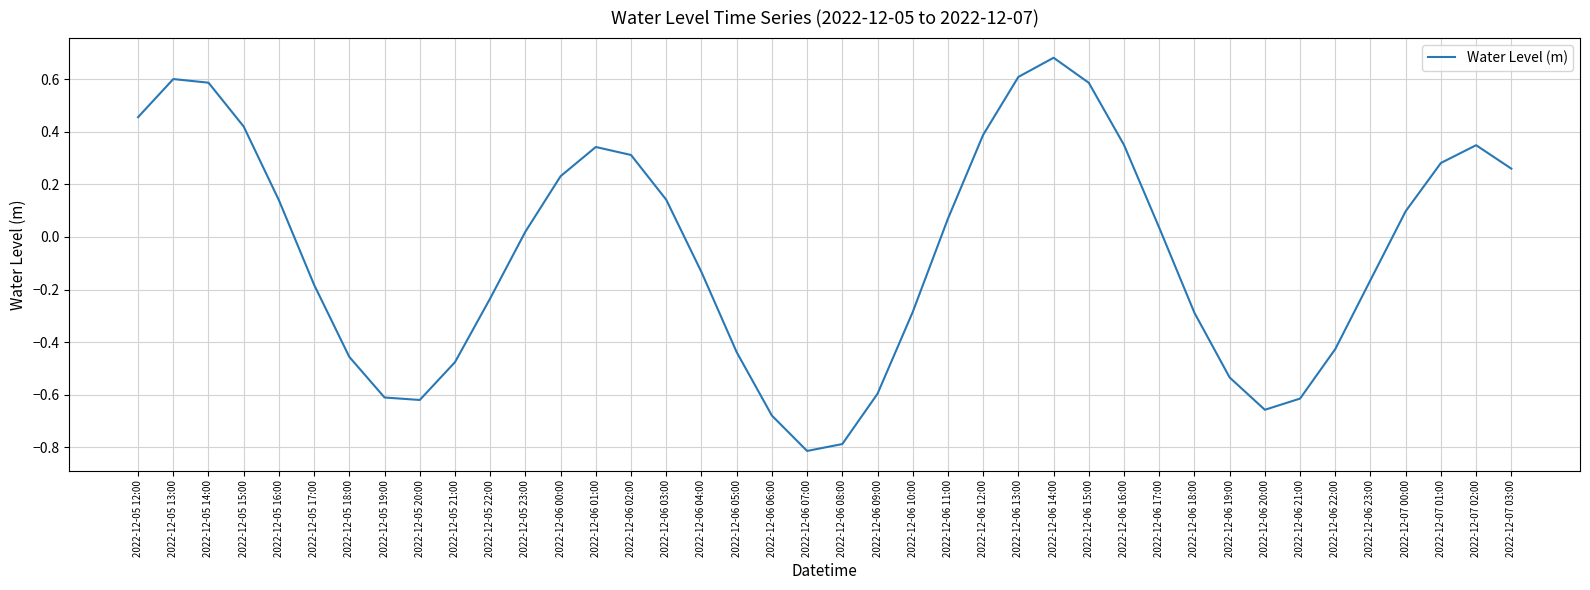

At which label does the data first exceed 0?

2022-12-05 12:00